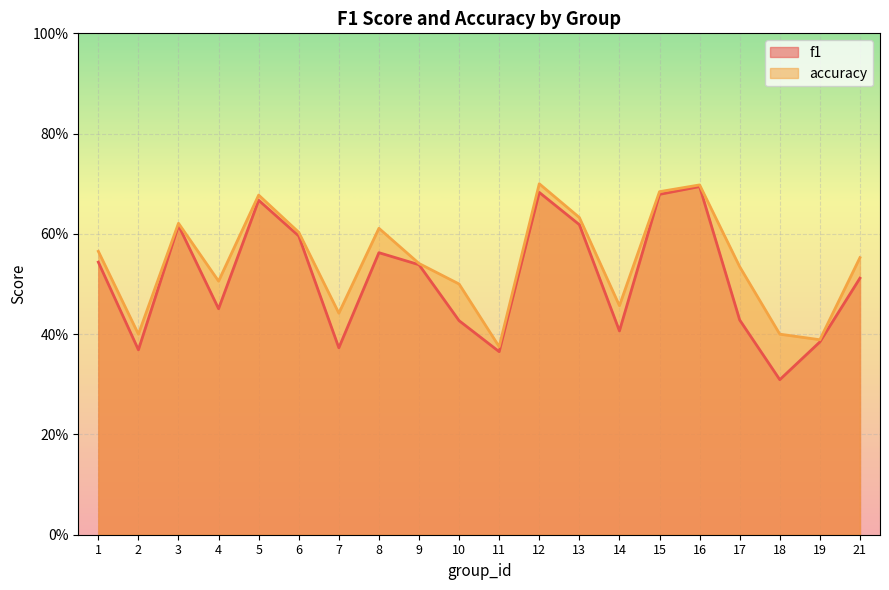

Reading left to right, transcribe all the data shown in this chart.

f1: 0.5	0.4	0.6	0.5	0.7	0.6	0.4	0.6	0.5	0.4	0.4	0.7	0.6	0.4	0.7	0.7	0.4	0.3	0.4	0.5
accuracy: 0.6	0.4	0.6	0.5	0.7	0.6	0.4	0.6	0.5	0.5	0.4	0.7	0.6	0.5	0.7	0.7	0.5	0.4	0.4	0.6